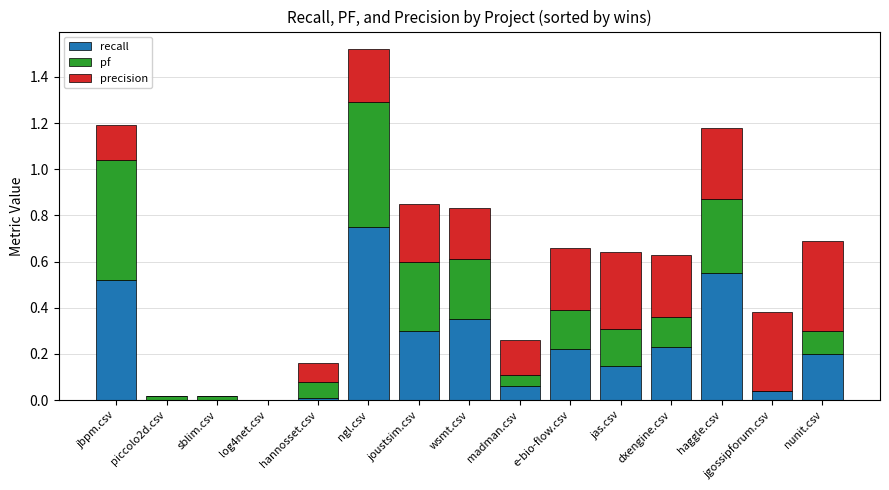

Which category has the highest value in the recall series?

ngl.csv